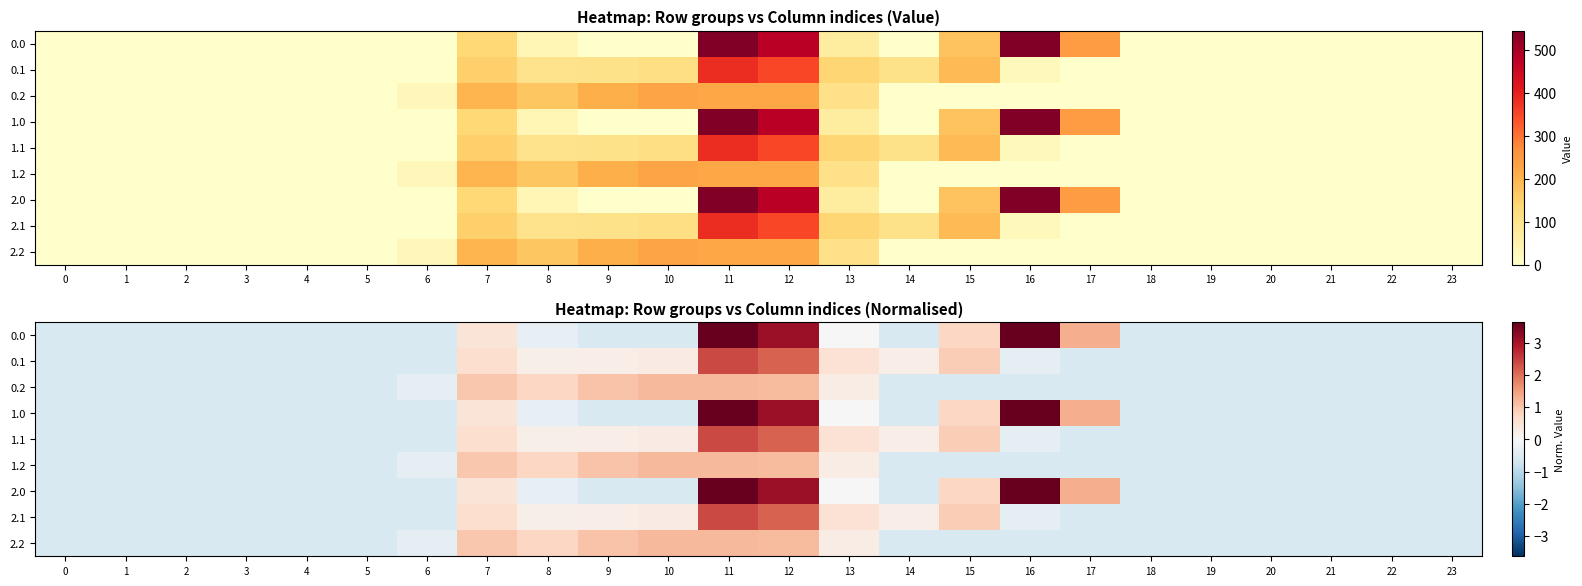

List the labels in order of 2.0 value, largest first.

16, 11, 12, 17, 15, 7, 13, 8, 14, 0, 1, 2, 3, 4, 5, 6, 9, 10, 18, 19, 20, 21, 22, 23